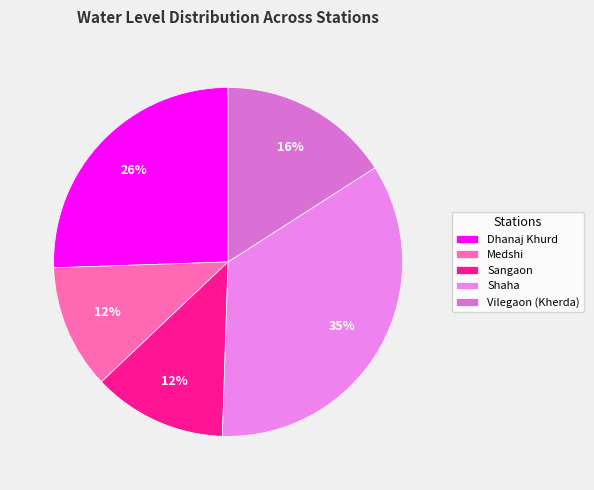

To the nearest percent, what portion does Shaha represent?

35%